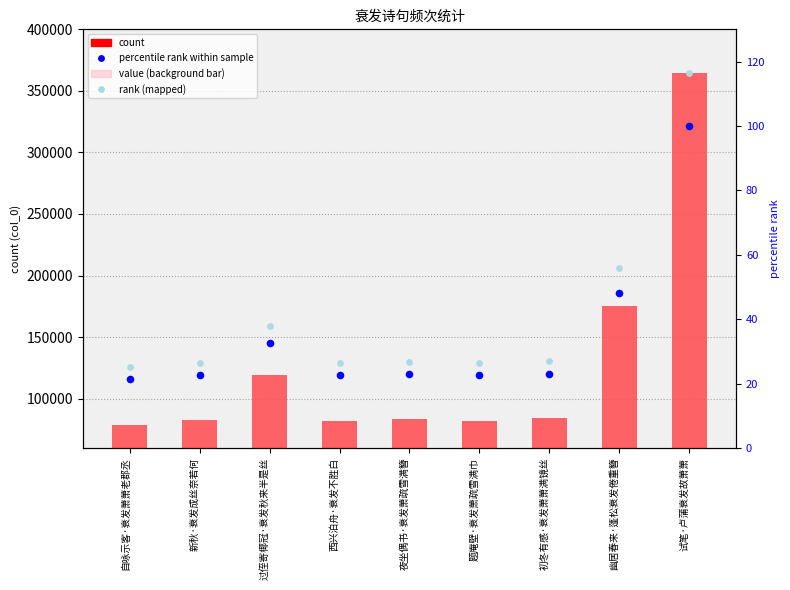

Which series has the largest total across all categories?

rank (mapped)